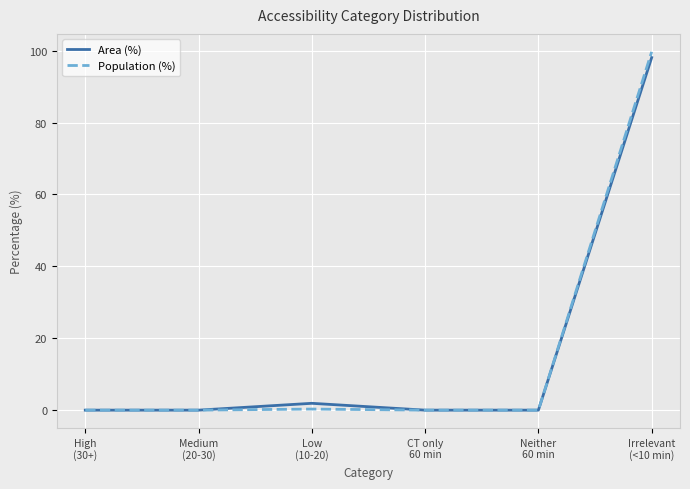

What is the greatest value displayed?

99.7